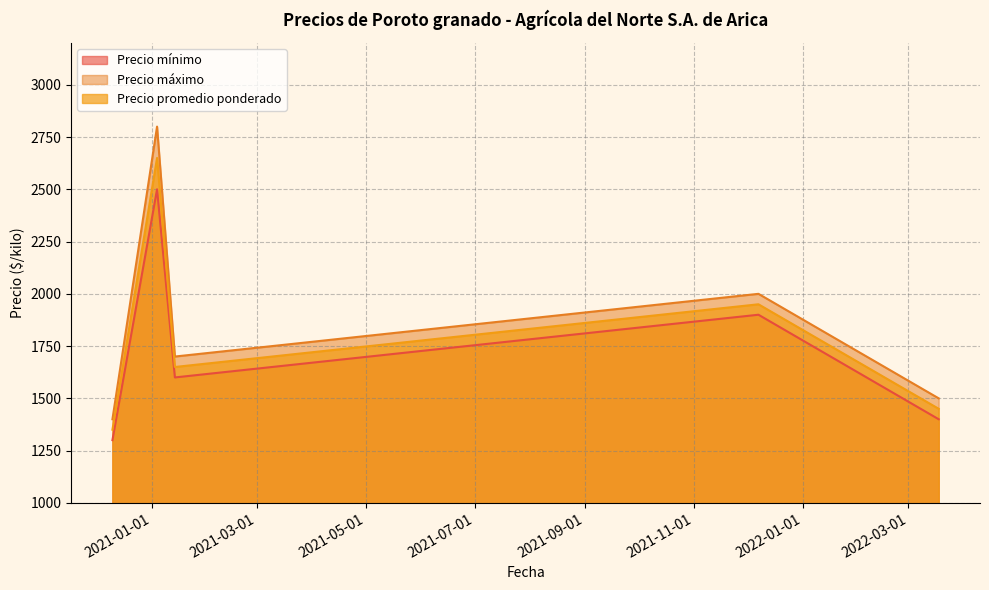

How many data points does each series have?

5